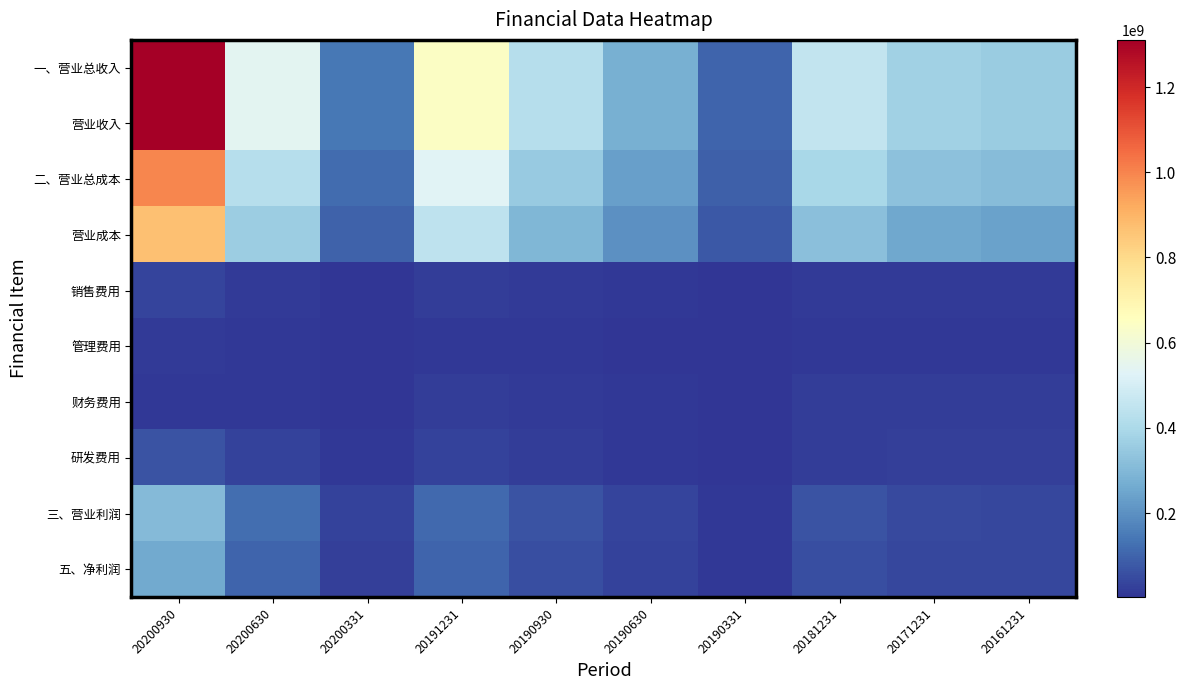

Reading left to right, list all the values displayed in this chart.

一、营业总收入: 20200930=1310765090.4	20200630=542275496.7	20200331=144878452.2	20191231=643096990.4	20190930=421449422.9	20190630=275948264.9	20190331=103837479.8	20181231=457128237.8	20171231=370577813.9	20161231=355478510.6
营业收入: 20200930=1310765090.4	20200630=542275496.7	20200331=144878452.2	20191231=643096990.4	20190930=421449422.9	20190630=275948264.9	20190331=103837479.8	20181231=457128237.8	20171231=370577813.9	20161231=355478510.6
二、营业总成本: 20200930=995349423.0	20200630=421780941.4	20200331=114691986.6	20191231=530663556.1	20190930=353978194.4	20190630=235774341.1	20190331=93782199.9	20181231=393110700.0	20171231=325619713.5	20161231=310907711.6
营业成本: 20200930=869821572.7	20200630=360448326.0	20200331=94988161.7	20191231=443375659.7	20190930=298188172.4	20190630=199917034.3	20190331=76861642.5	20181231=322507320.8	20171231=254220802.0	20161231=239763897.8
销售费用: 20200930=33430585.0	20200630=14965205.7	20200331=3567033.6	20191231=20507509.8	20190930=12750500.2	20190630=8352631.0	20190331=3388896.4	20181231=16549159.8	20171231=13551292.1	20161231=13443045.7
管理费用: 20200930=15036877.8	20200630=7425733.2	20200331=3027024.2	20191231=10927567.5	20190930=7552972.1	20190630=4988048.7	20190331=2238089.0	20181231=9498865.4	20171231=10581067.4	20161231=10774254.4
财务费用: 20200930=9753121.1	20200630=7649260.2	20200331=3528181.8	20191231=21793242.2	20190930=13237583.3	20190630=8586240.4	20190331=4697289.4	20181231=19595733.9	20171231=18348405.2	20161231=19377697.9
研发费用: 20200930=64392116.0	20200630=30114937.0	20200331=9085368.1	20191231=30205836.6	20190930=19857494.0	20190630=12253911.9	20190331=6138383.6	20181231=21035515.4	20171231=25069115.8	20161231=24337623.7
三、营业利润: 20200930=307788314.1	20200630=121059768.3	20200331=32014973.8	20191231=114169465.5	20190930=66841866.5	20190630=36513433.1	20190331=11031998.6	20181231=65003178.0	20171231=47335700.9	20161231=43112099.2
五、净利润: 20200930=258823335.0	20200630=100315856.7	20200331=27183742.0	20191231=99830475.6	20190930=56345191.7	20190630=30986759.7	20190331=9401545.1	20181231=56975783.6	20171231=40857589.6	20161231=42745941.4